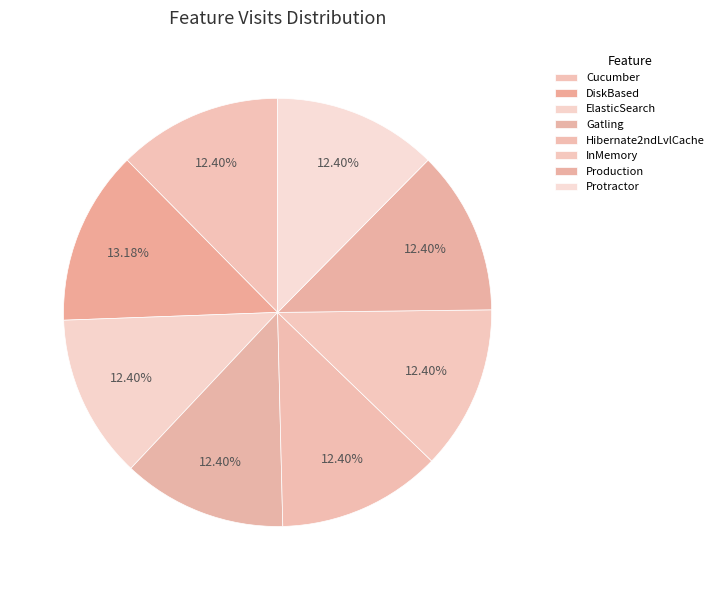

Is there a majority slice in this chart?

No